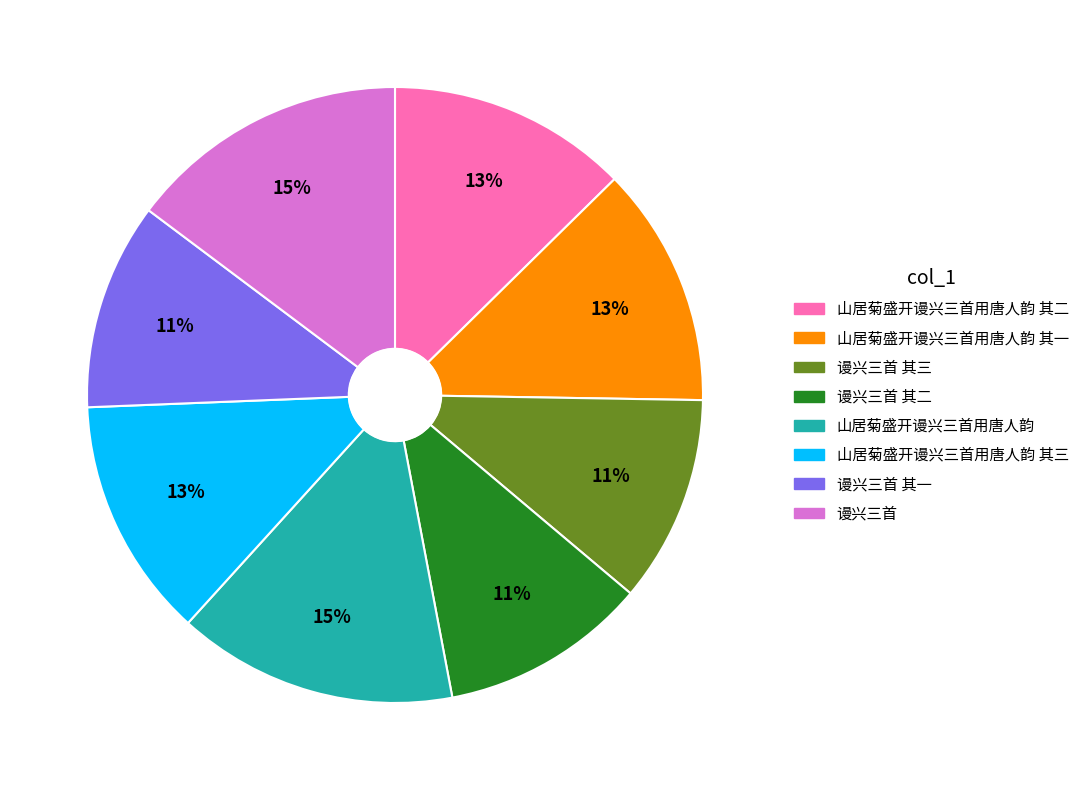

Does any single category account for the majority?

No